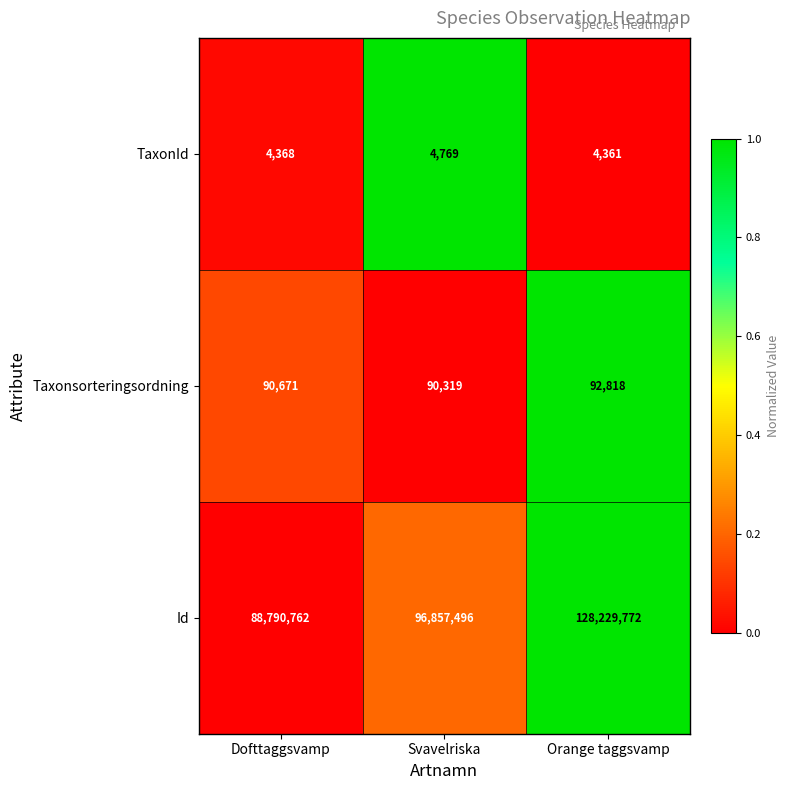

At which label does Taxonsorteringsordning reach its minimum?

Svavelriska